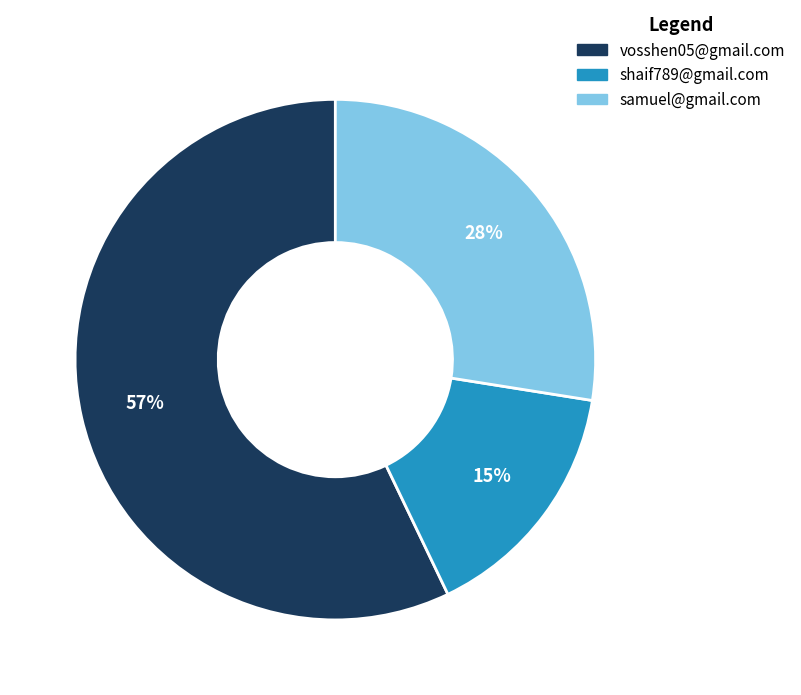

Is there any slice that represents more than half of the pie?

Yes